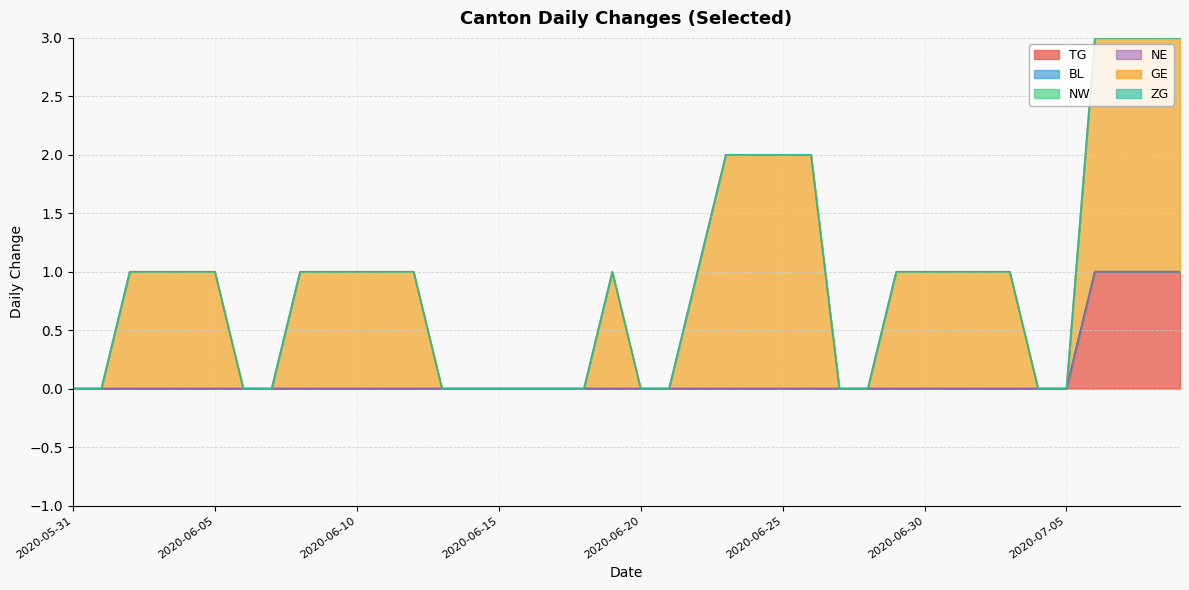

What are all the series names shown in the legend?

TG, BL, NW, NE, GE, ZG